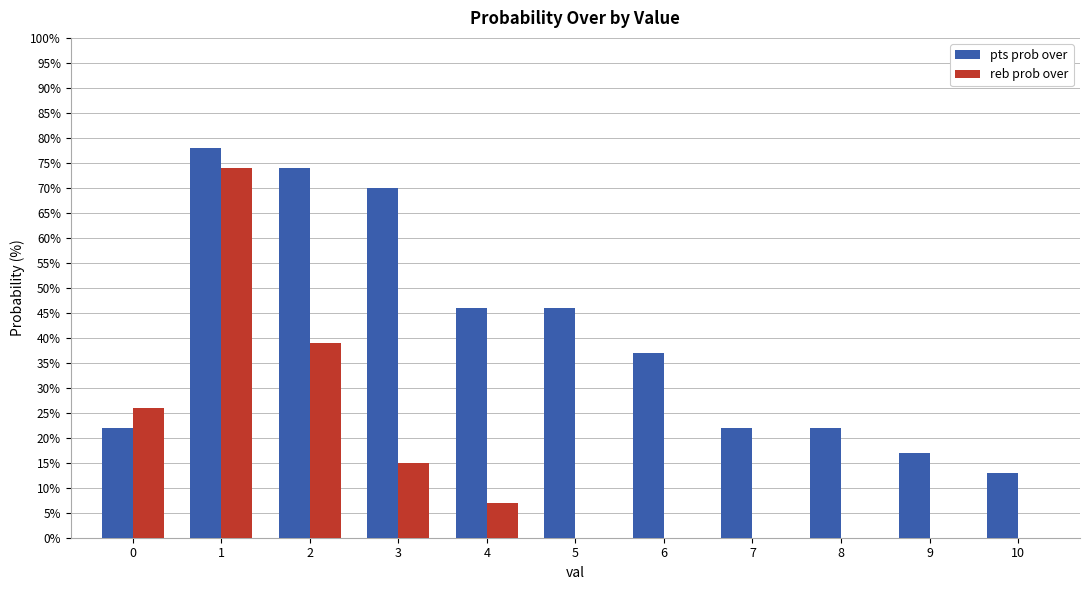

Is the value of reb prob over at 6 greater than the value of pts prob over at 4?

No